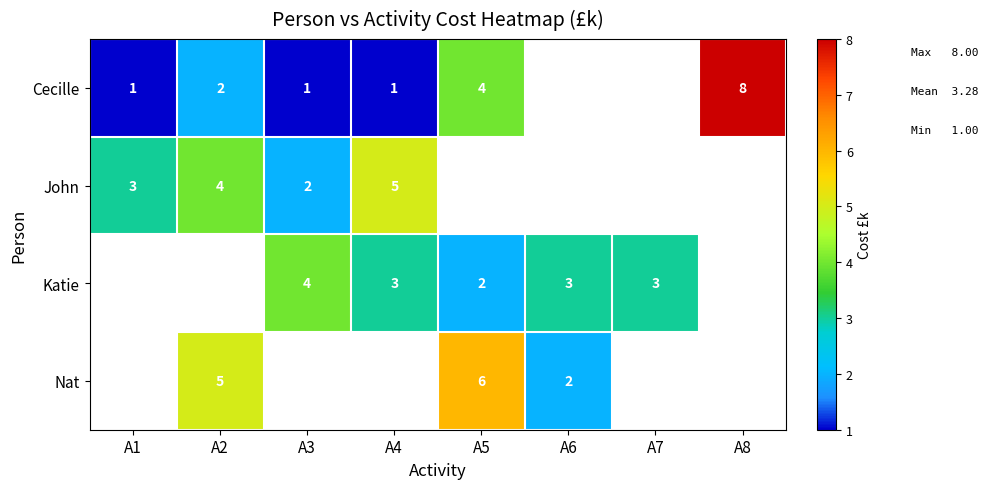

True or false: Cecille has a value of 4 at A8.

False